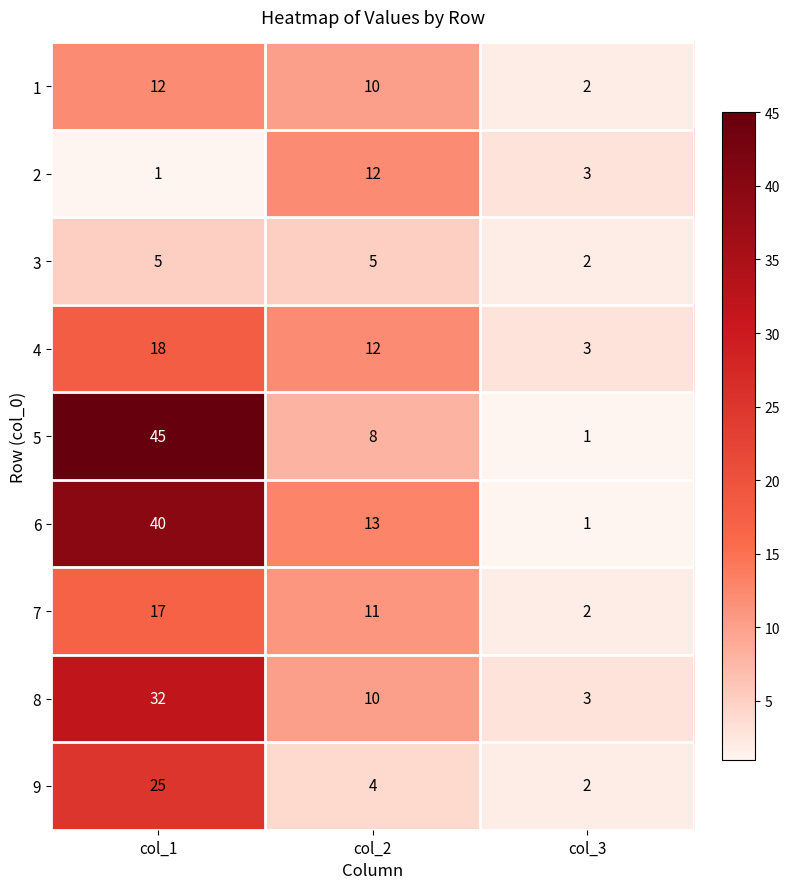

Reading right to left, transcribe all the data shown in this chart.

1: 2	10	12
2: 3	12	1
3: 2	5	5
4: 3	12	18
5: 1	8	45
6: 1	13	40
7: 2	11	17
8: 3	10	32
9: 2	4	25